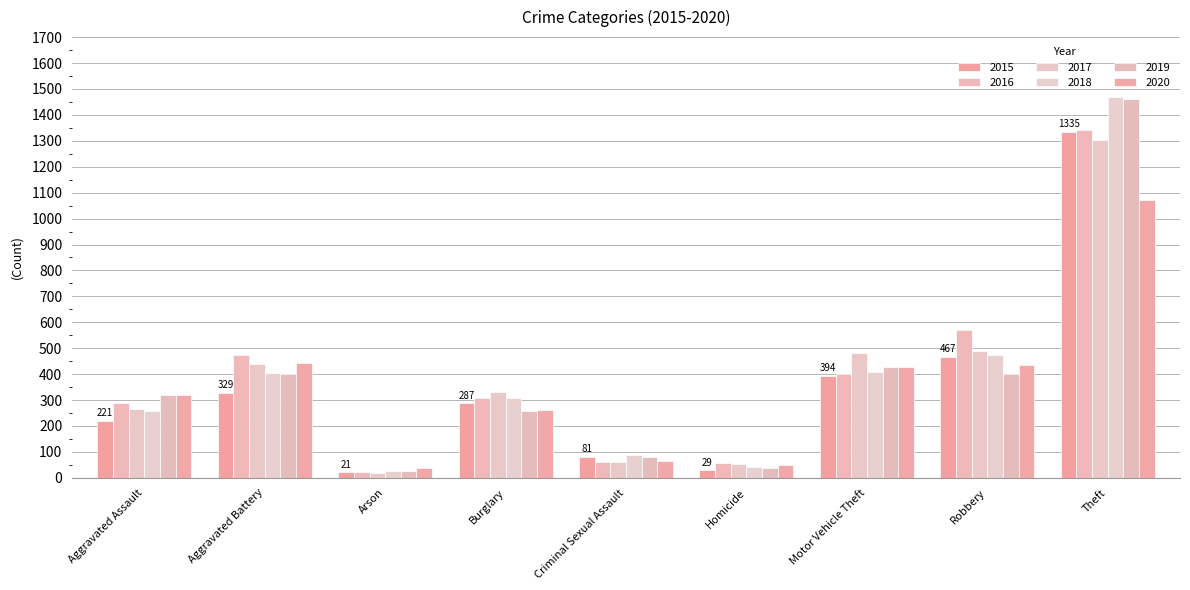

Is it true that 2017 equals 488 at Robbery?

True